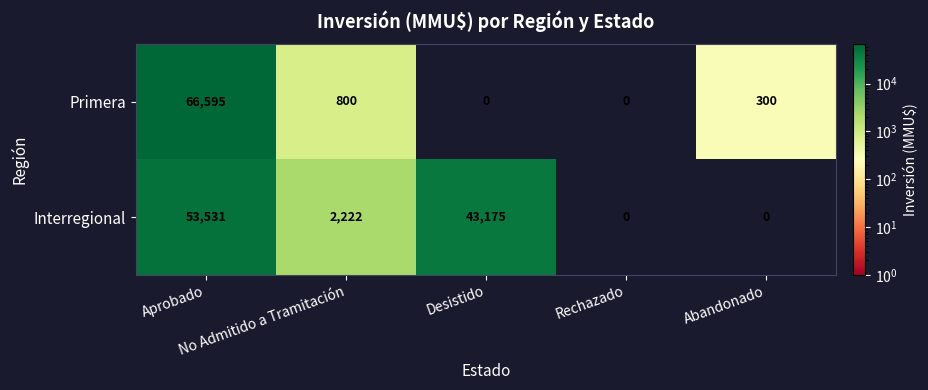

Rank the series by their maximum value, from highest to lowest.

Primera, Interregional